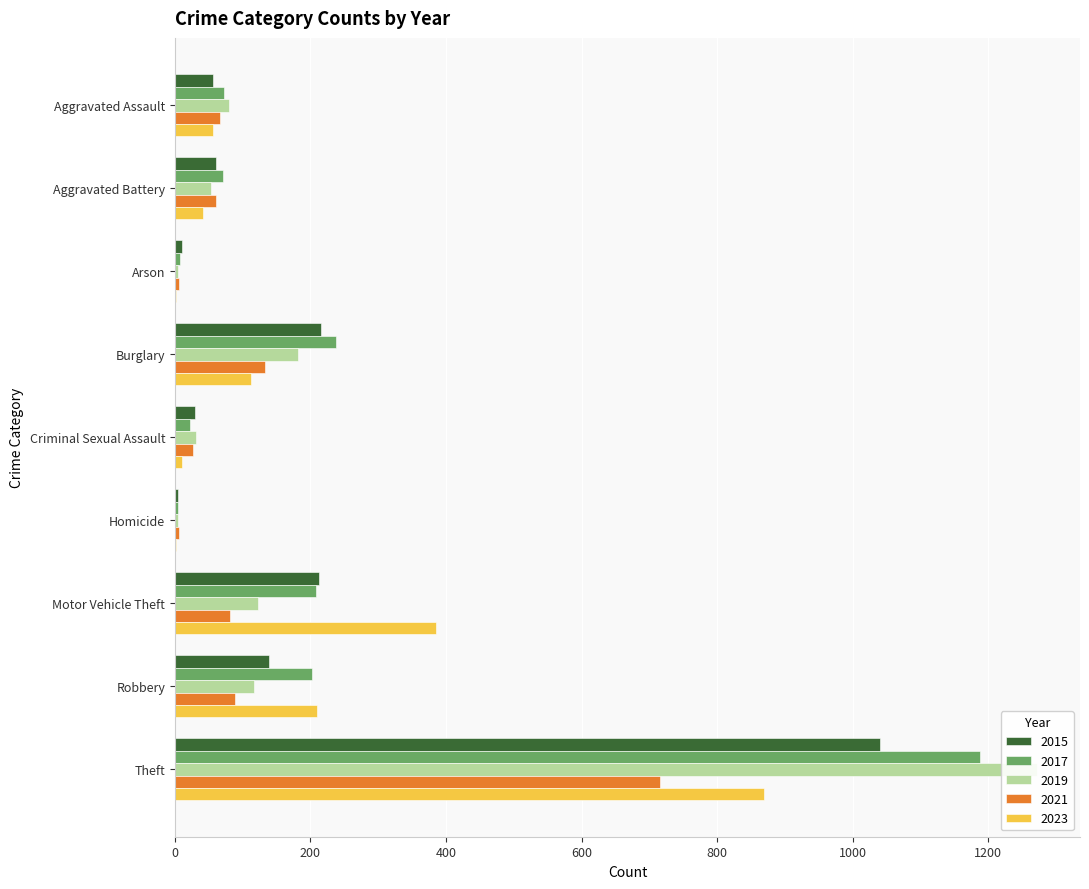

Count the number of categories in the chart.

9